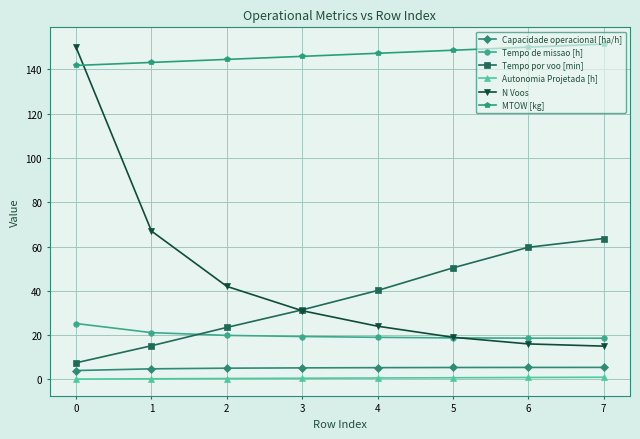

True or false: MTOW [kg] and Autonomia Projetada [h] intersect in this chart.

False